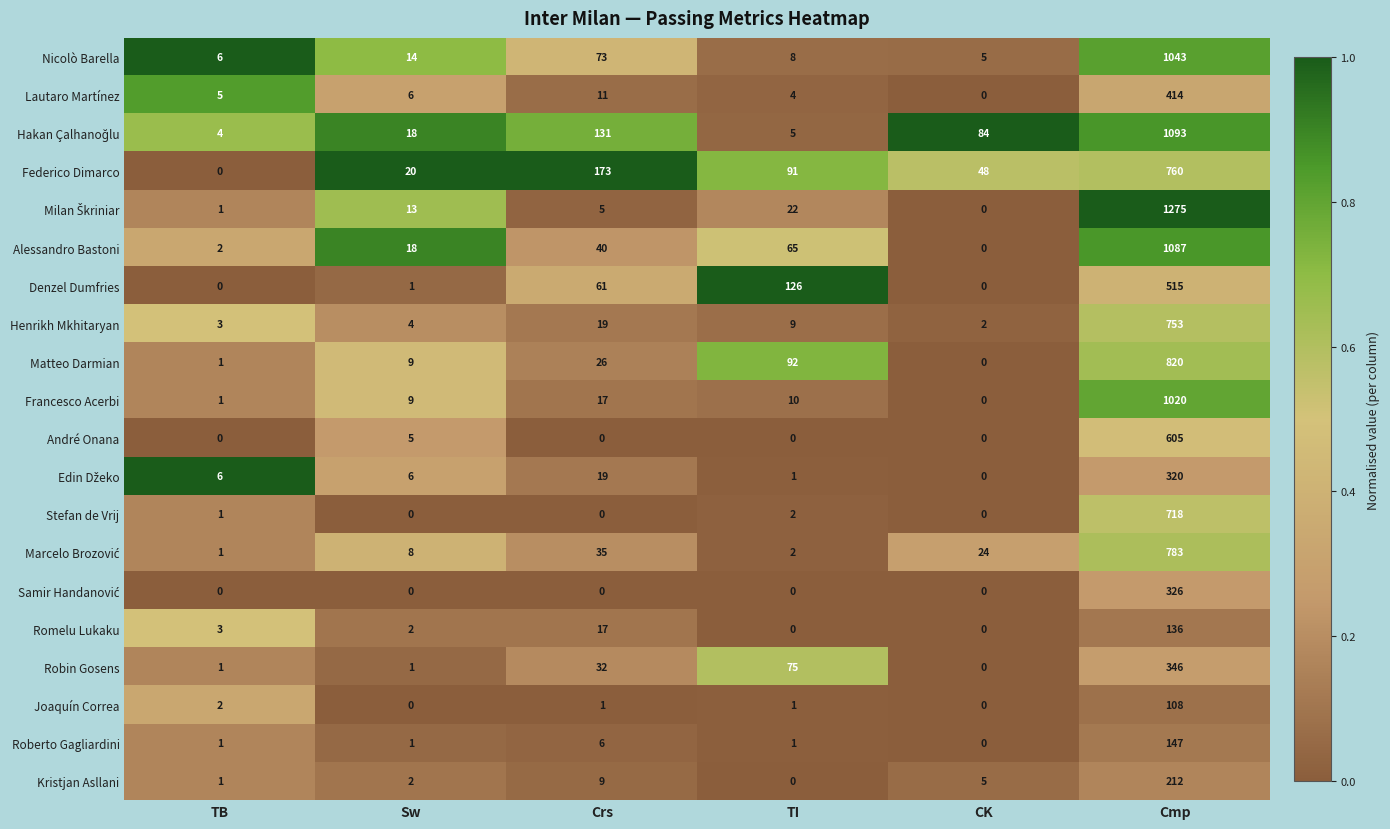

What is the difference between the highest and lowest values at Crs?

173